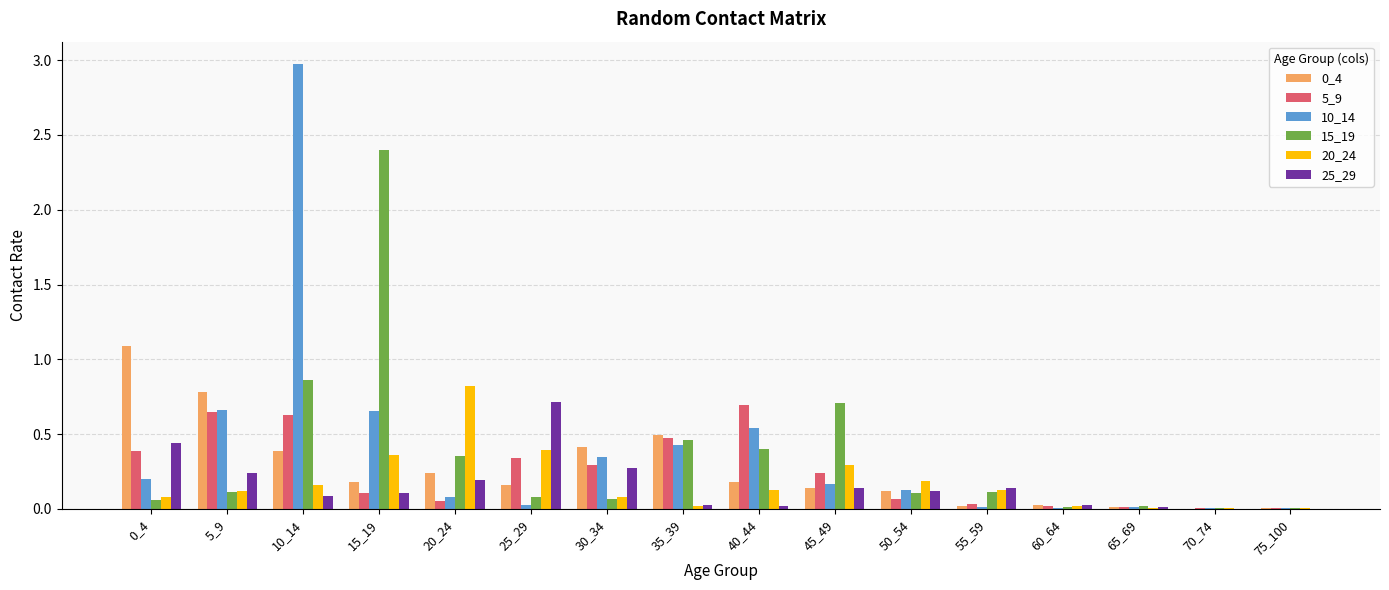

At which category is the sum across all series the highest?

10_14